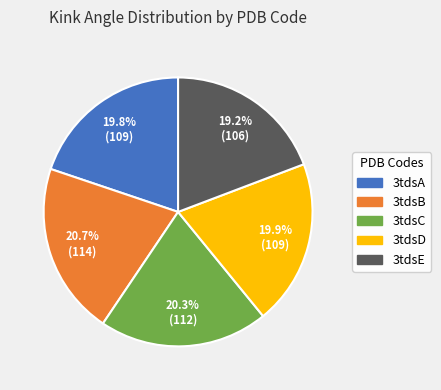

Which category has the smallest portion of the pie?

3tdsE